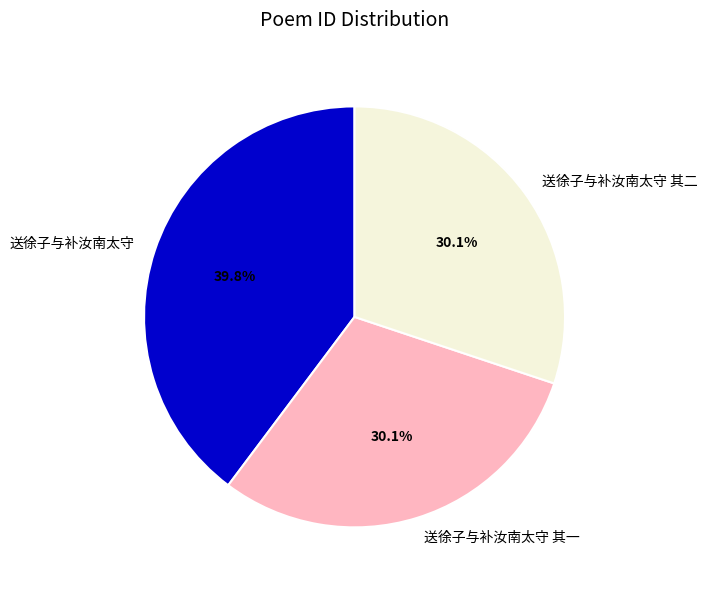

Does any single category account for the majority?

No